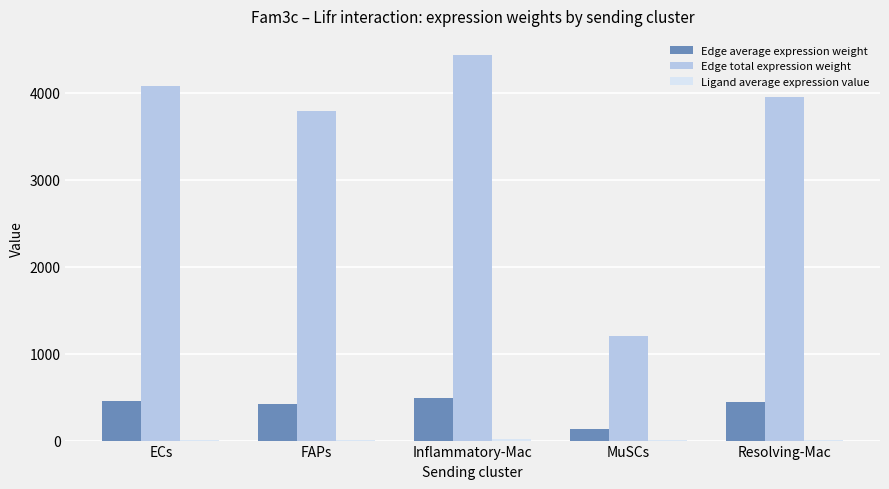

What is the average value of the Edge total expression weight series?

3494.4